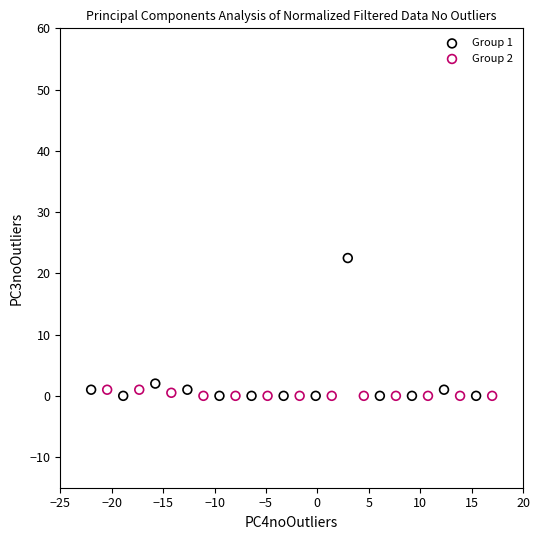

Which series has the largest Y range (max minus min)?

Group 1